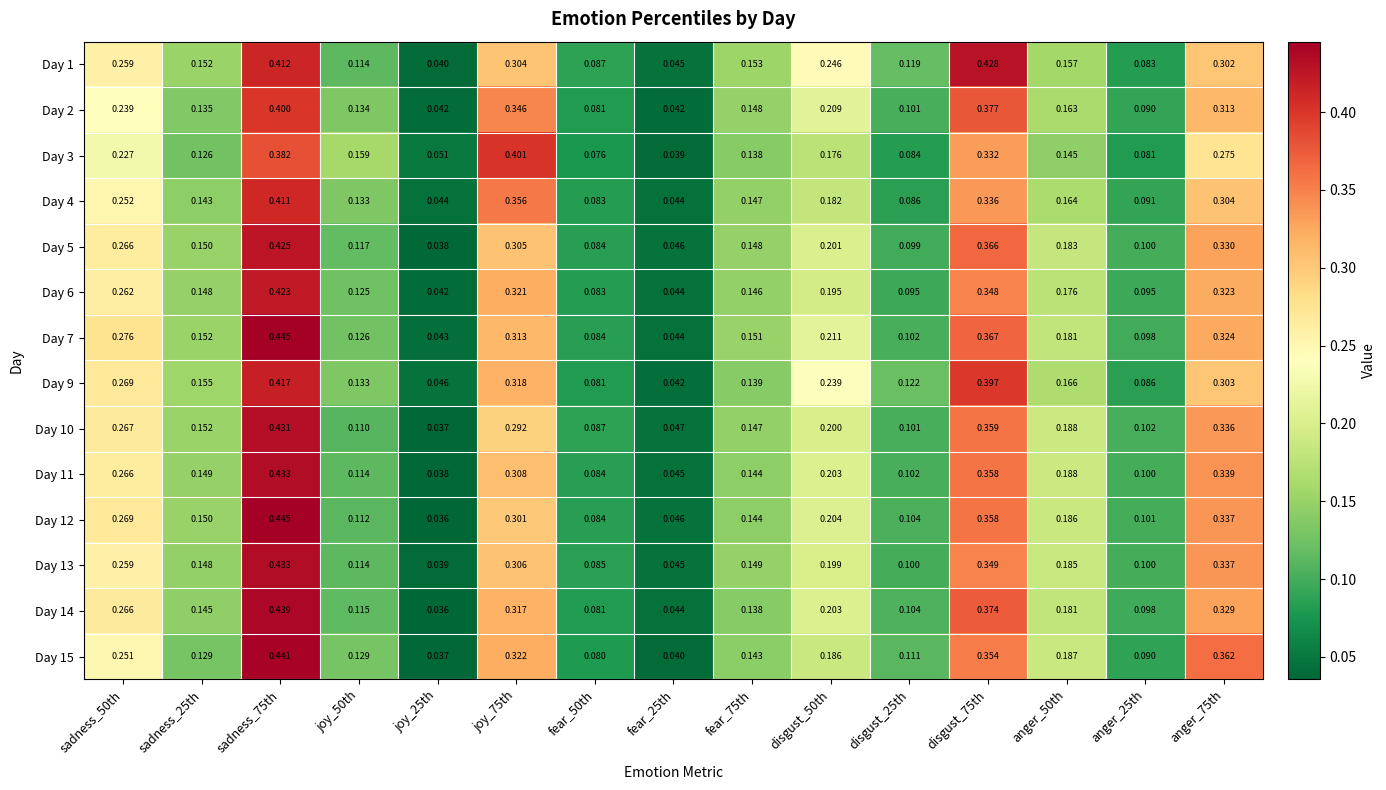

Is the value of Day 3 at fear_25th greater than the value of Day 12 at disgust_50th?

No